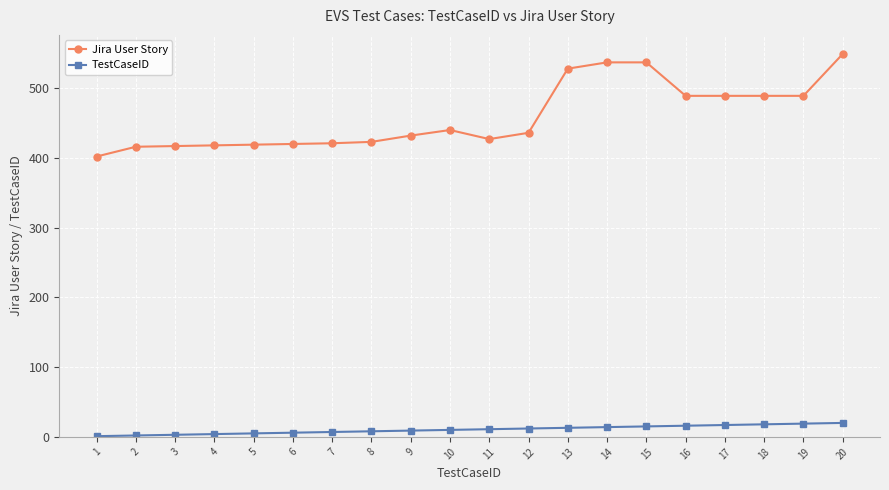

True or false: TestCaseID and Jira User Story cross at least once.

False